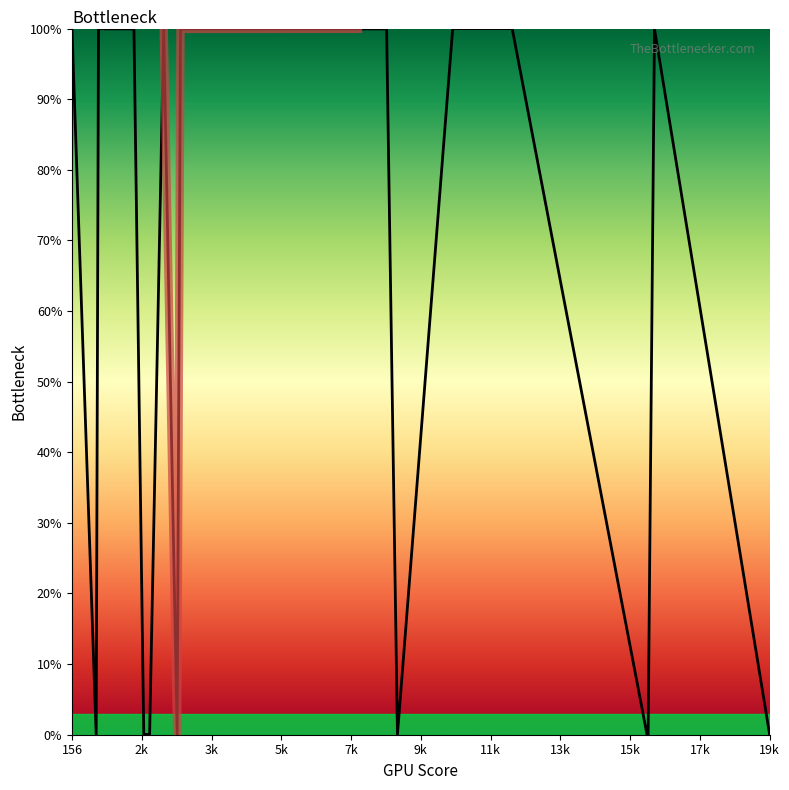

True or false: the data has more than 1 interior local peaks.

True